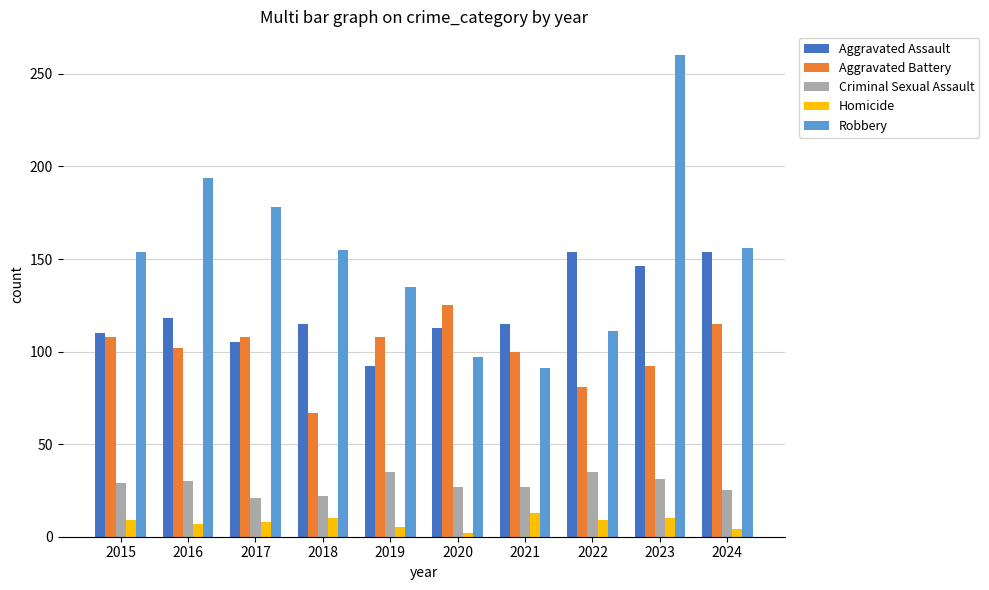

What is the approximate value of Homicide at 2019?

5